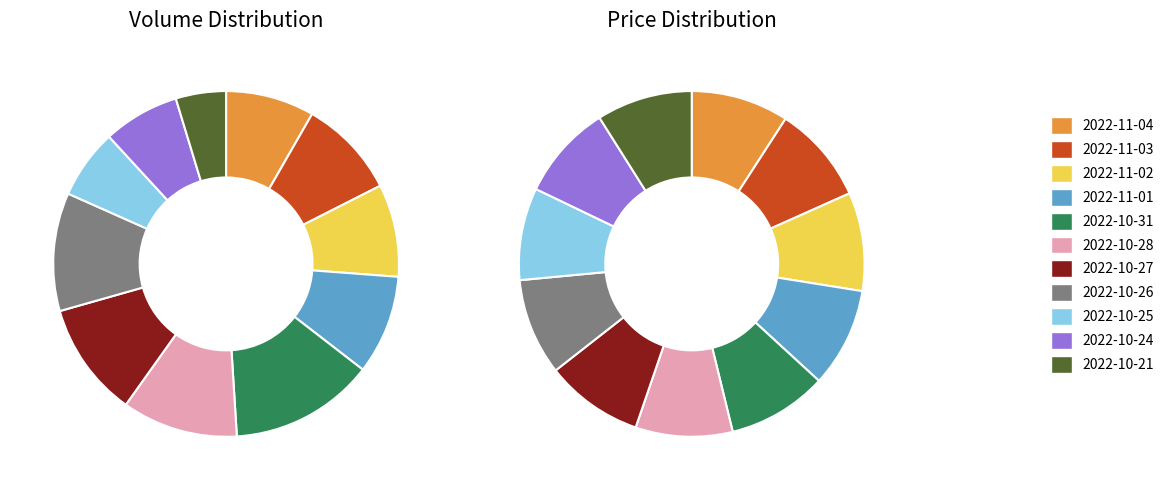

To the nearest percent, what is the combined percentage of 2022-10-26 and 2022-10-25?

18%